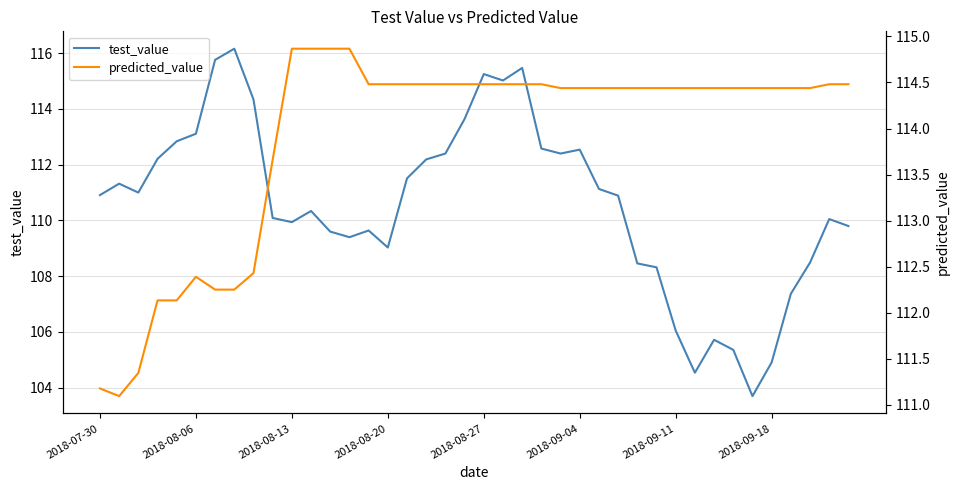

What is the lowest value of the test_value series?

103.7